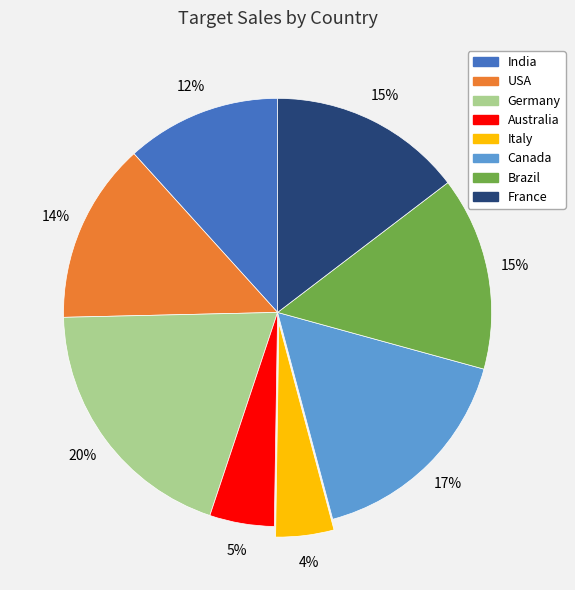

To the nearest percent, what is the combined percentage of Canada and India?

28%